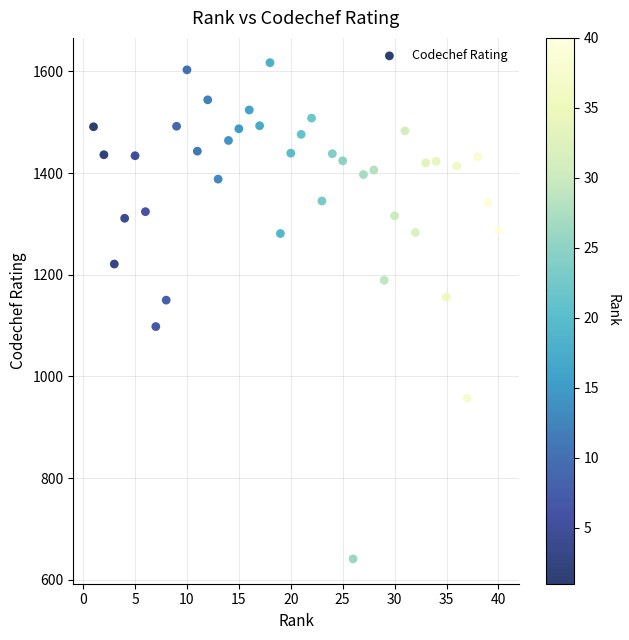

What is the range of Y values (max minus min)?

976